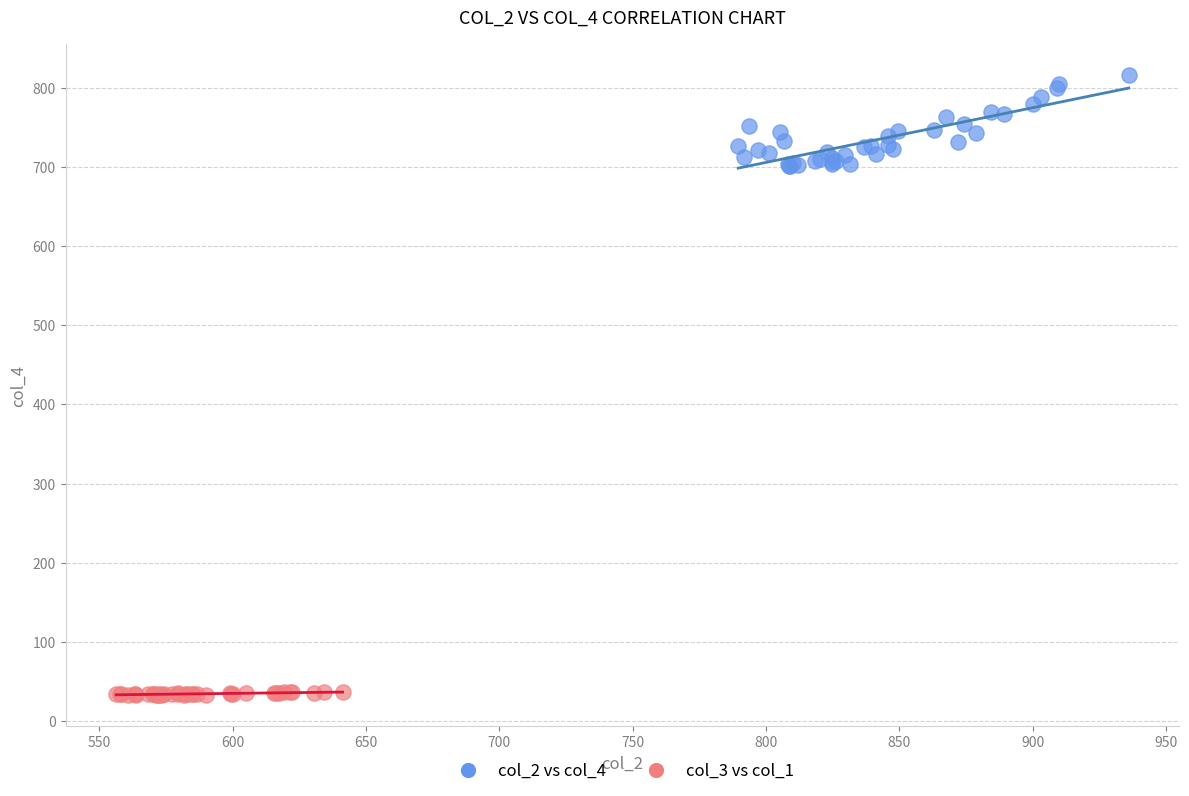

Which series reaches the maximum Y coordinate?

col_2 vs col_4